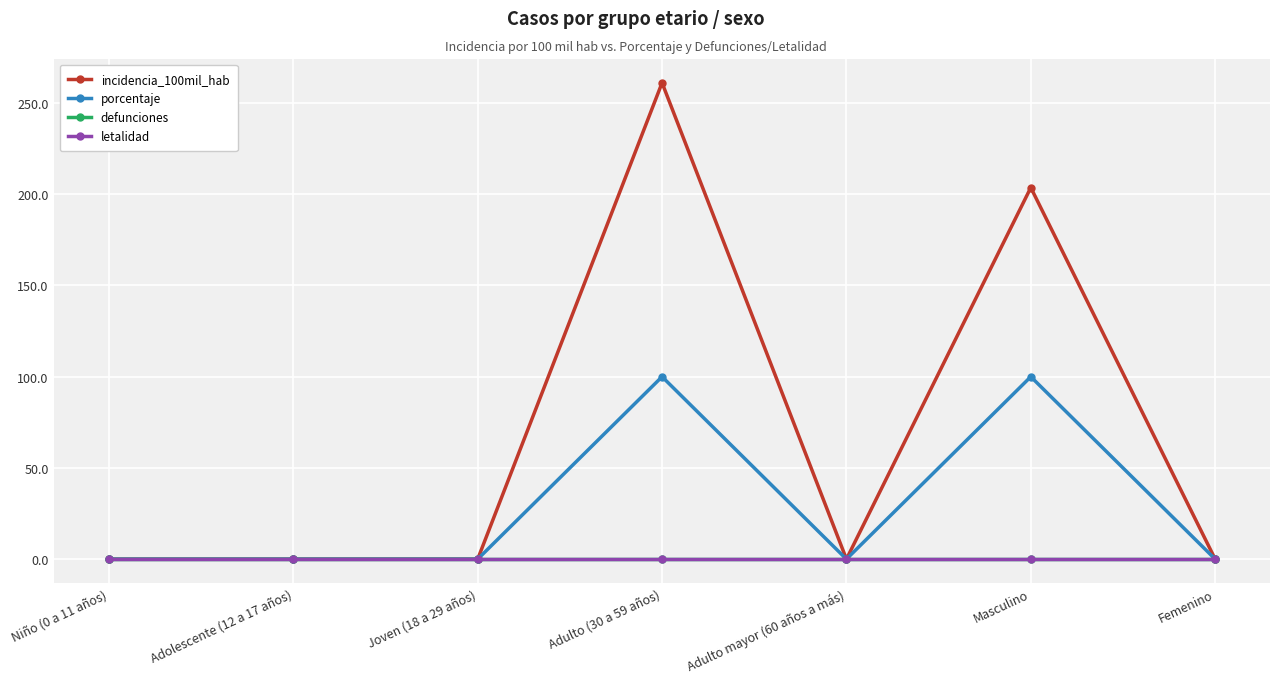

Is this an area chart (filled region under the line)?

No